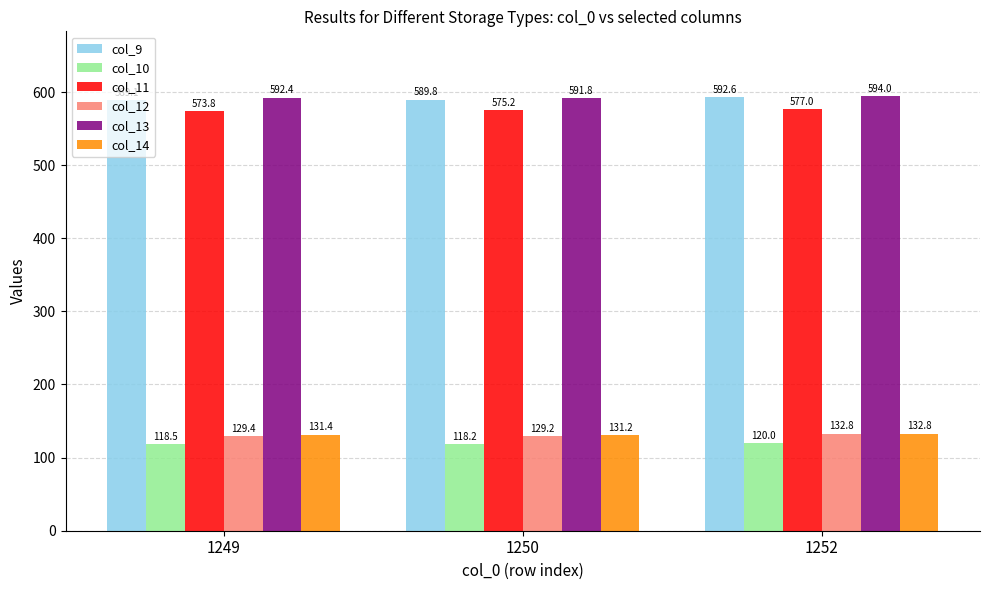

Which series has the widest spread of values?

col_12